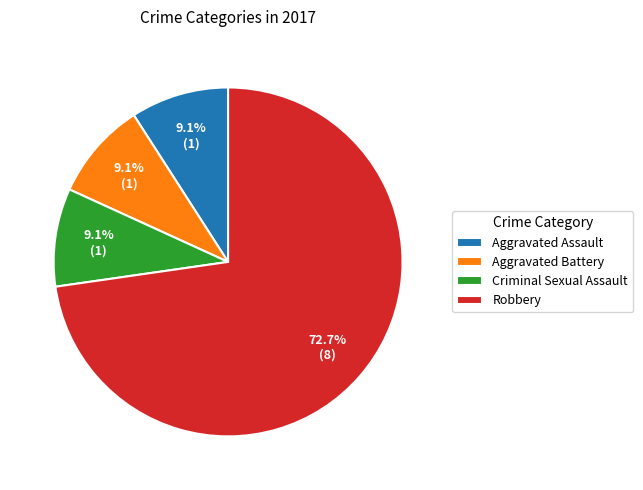

True or false: Aggravated Battery accounts for 22% of the total.

False